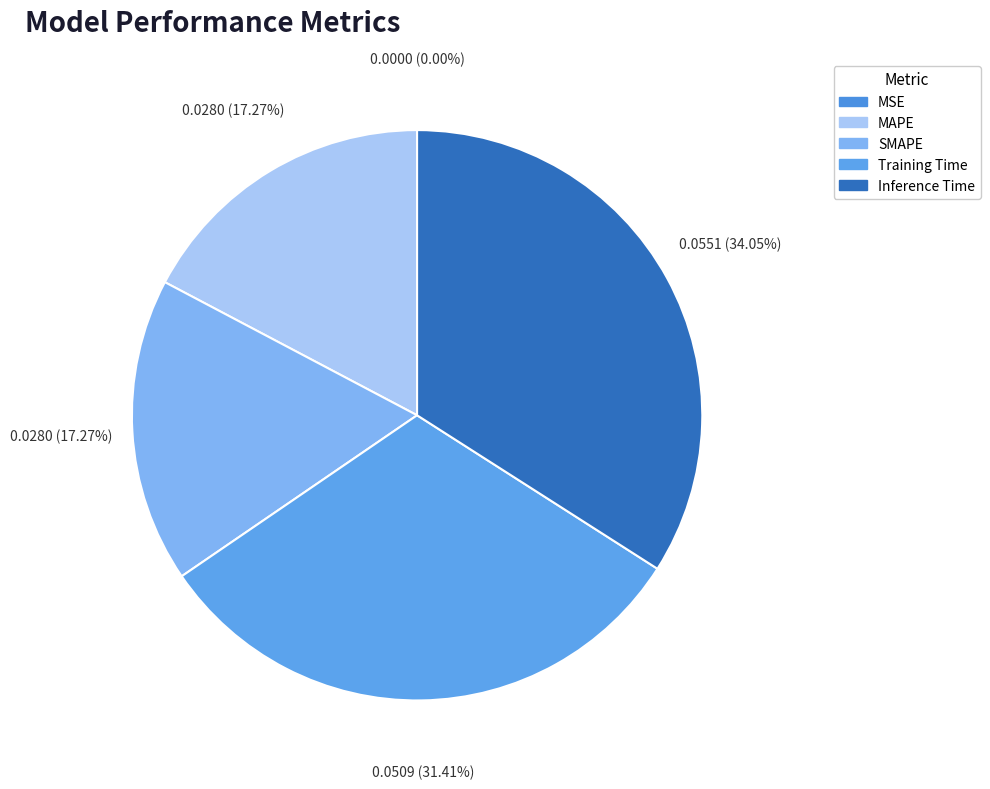

Does SMAPE represent more than half of the total?

No